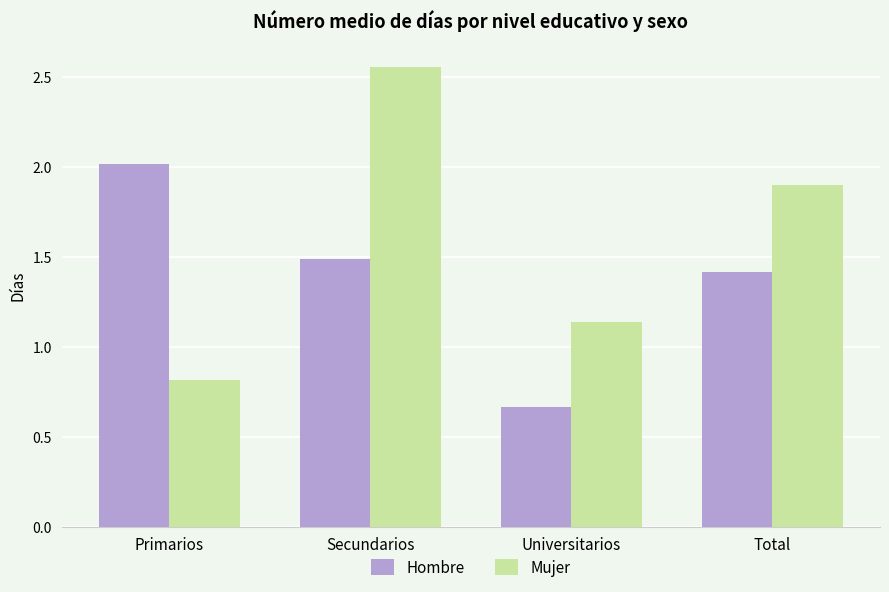

What is the label of the 2nd bar from the left?

Secundarios